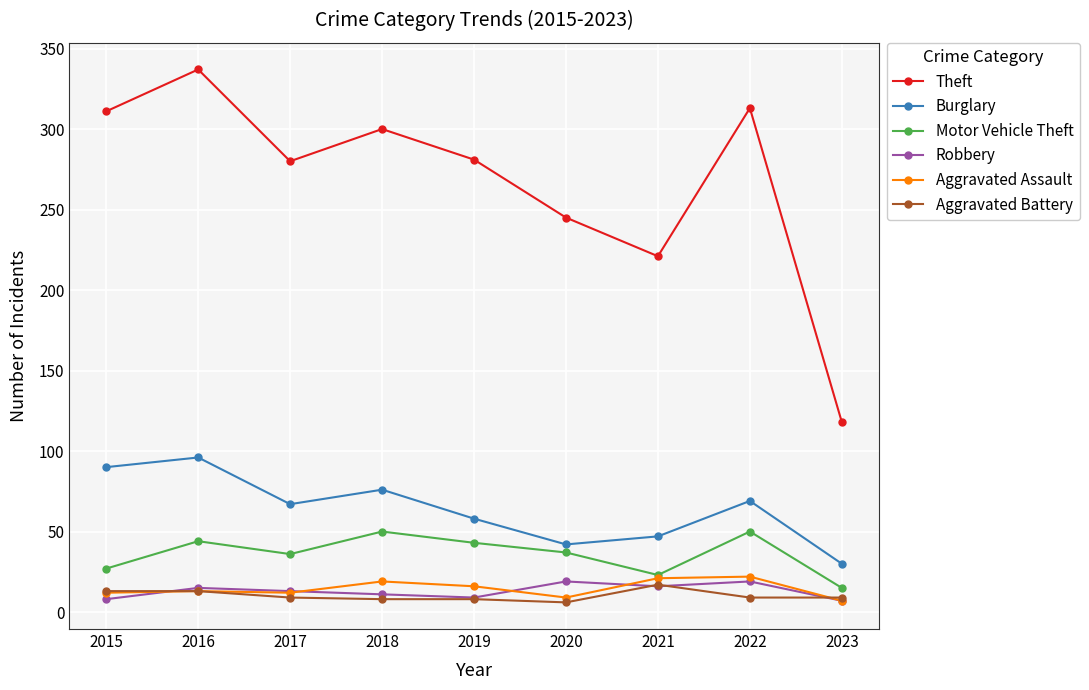

Which category has the highest value in the Aggravated Battery series?

2021